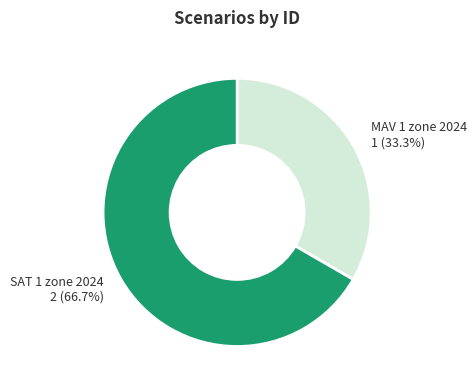

True or false: MAV 1 zone 2024 accounts for 33% of the total.

True